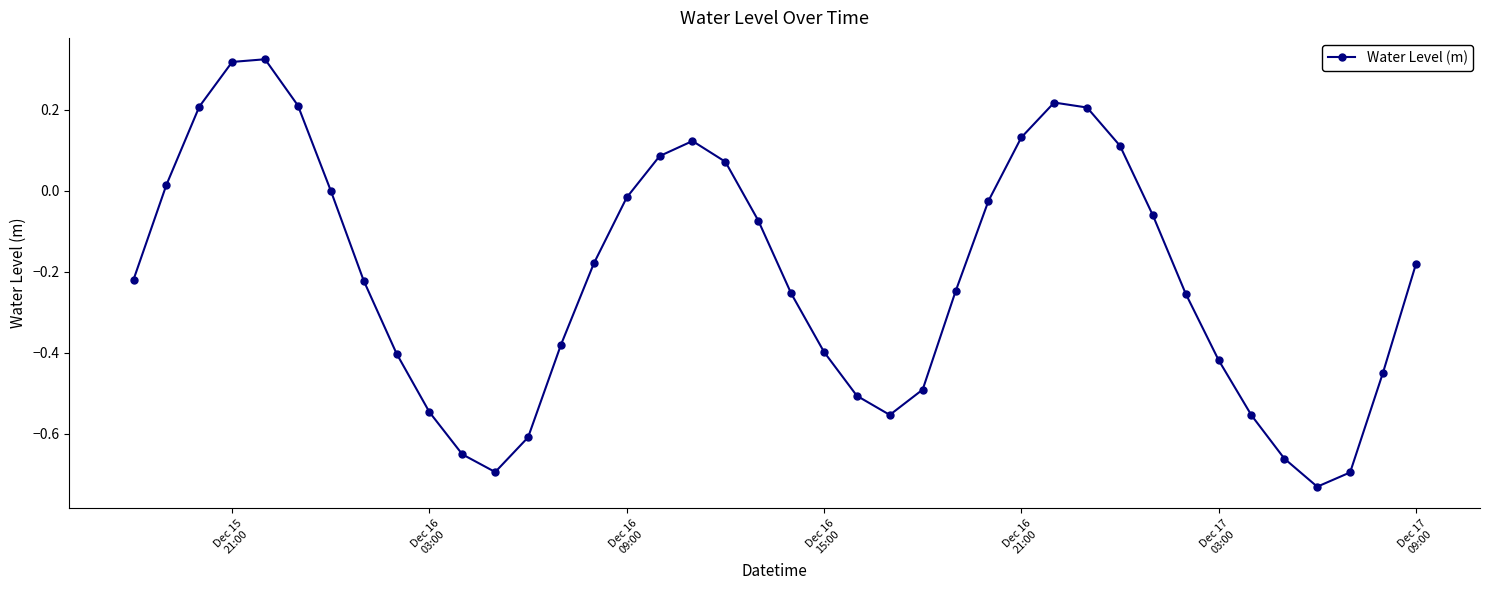

What is the difference between the maximum and second lowest values?

1.0